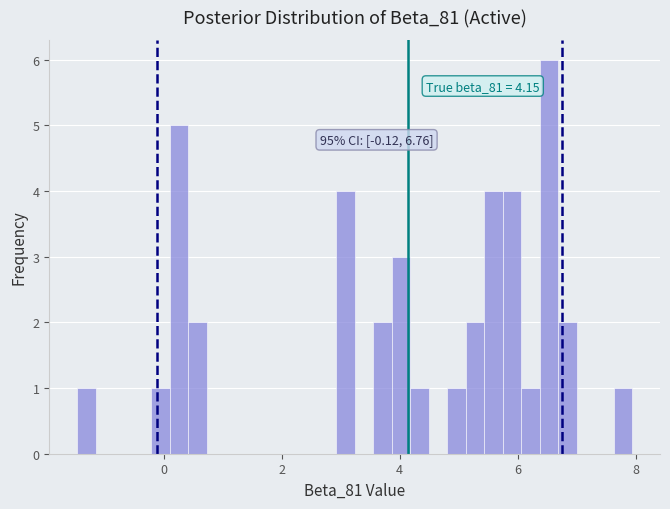

Around what value on the x-axis is the tallest bar? Give the approximate position of its centre, as read against the axis.

6.6